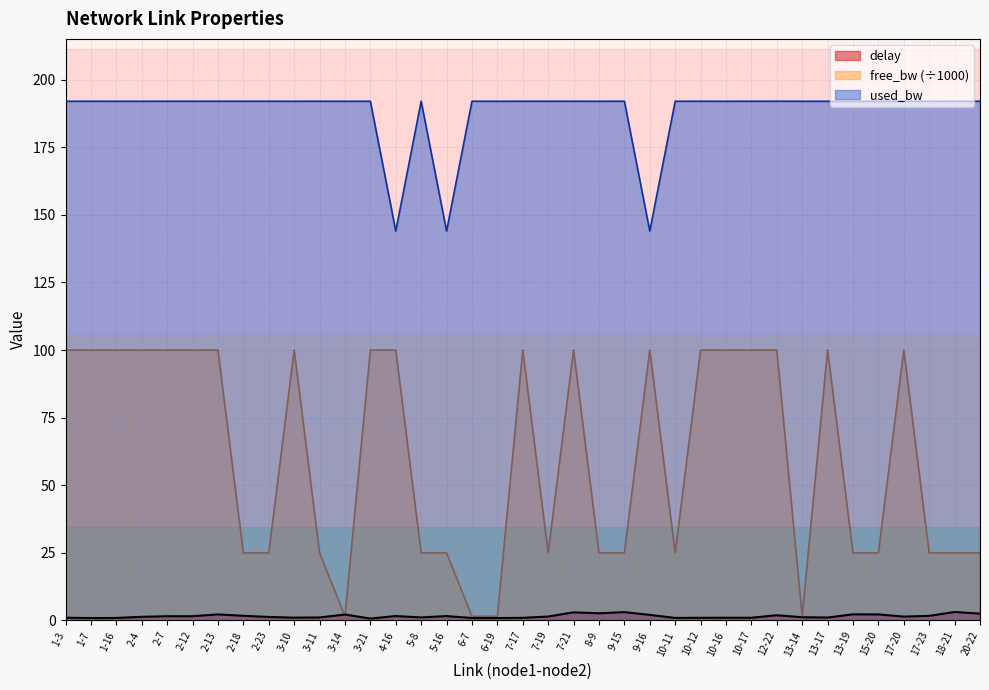

What is the difference between the highest and lowest values at 3-14?

190.5